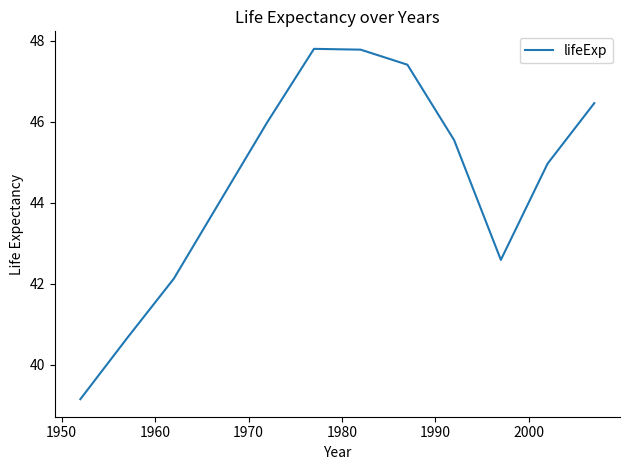

True or false: the data has more than 1 interior local peaks.

False